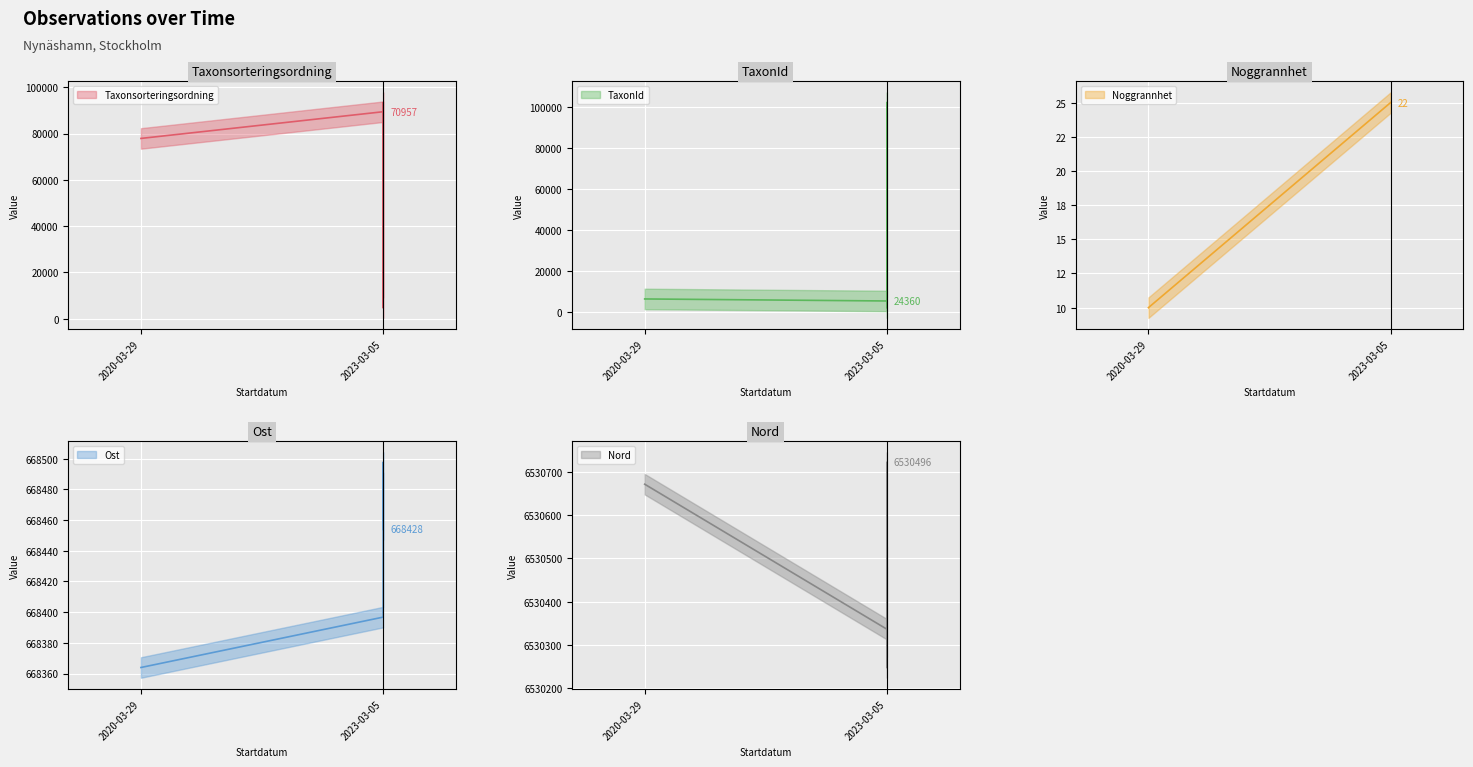

At which category does TaxonId reach its first local valley?

2023-03-05